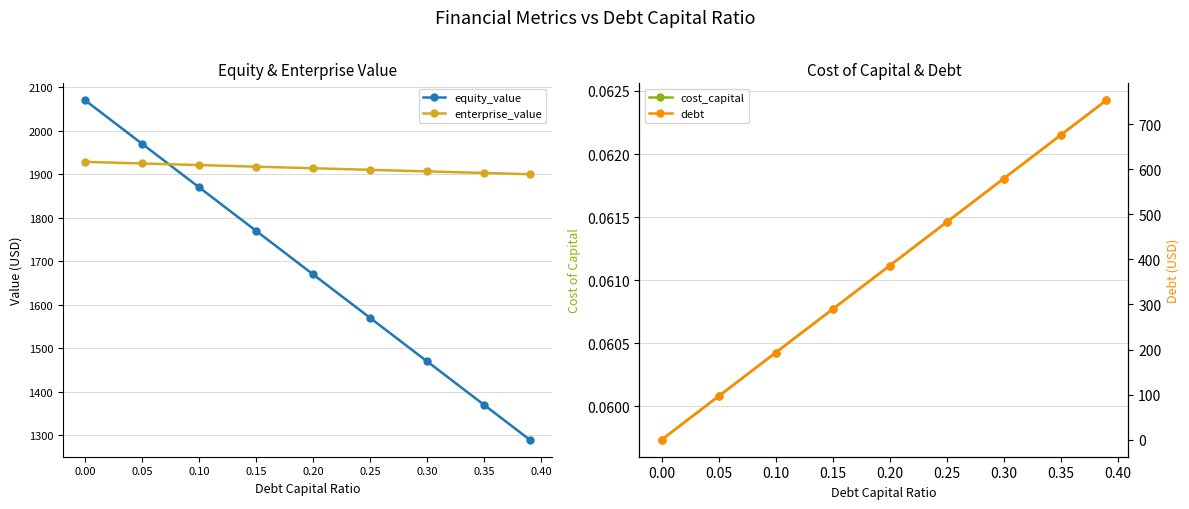

Reading left to right, extract all data points from this chart.

equity_value: 2070.3	1970.1	1869.9	1769.8	1669.6	1569.5	1469.3	1369.2	1289.1
enterprise_value: 1928.6	1924.9	1921.3	1917.6	1914.0	1910.3	1906.7	1903.1	1900.2
cost_capital: 0.1	0.1	0.1	0.1	0.1	0.1	0.1	0.1	0.1
debt: 0.0	96.5	193.0	289.5	386.0	482.6	579.1	675.6	752.8